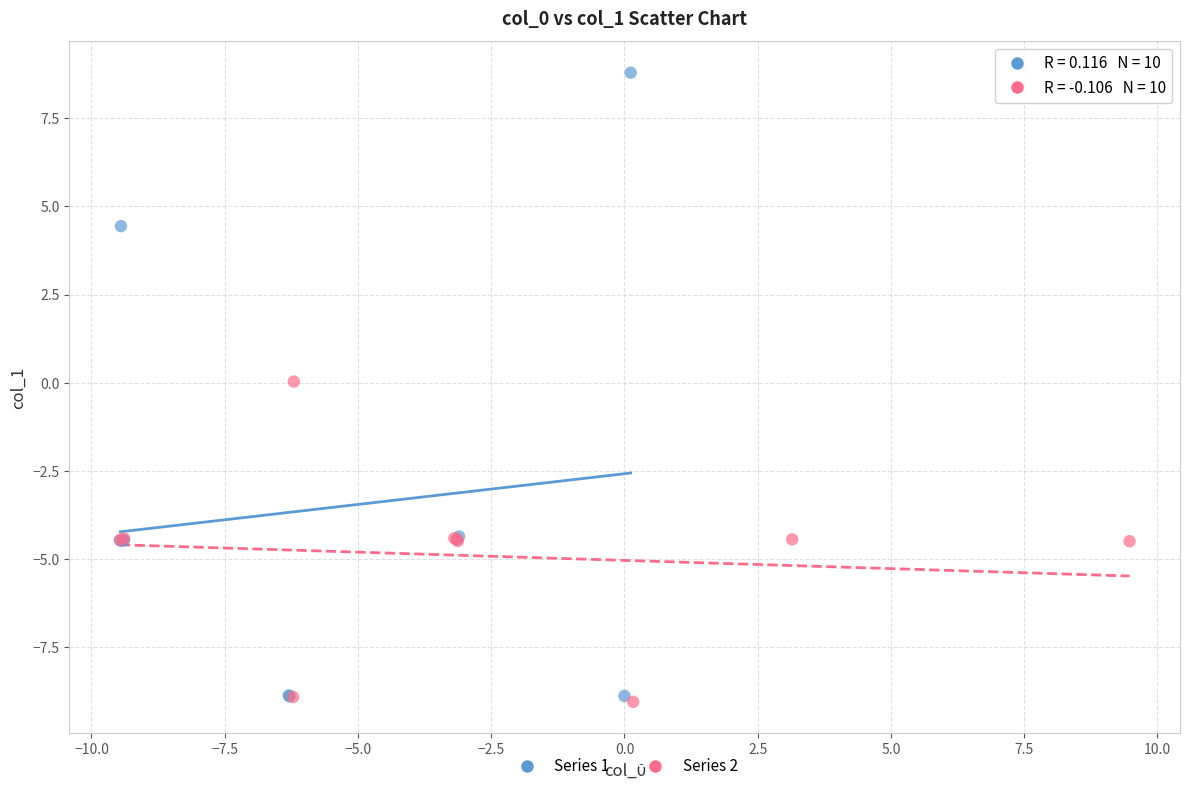

What are all the series names shown in the legend?

Series 1, Series 2